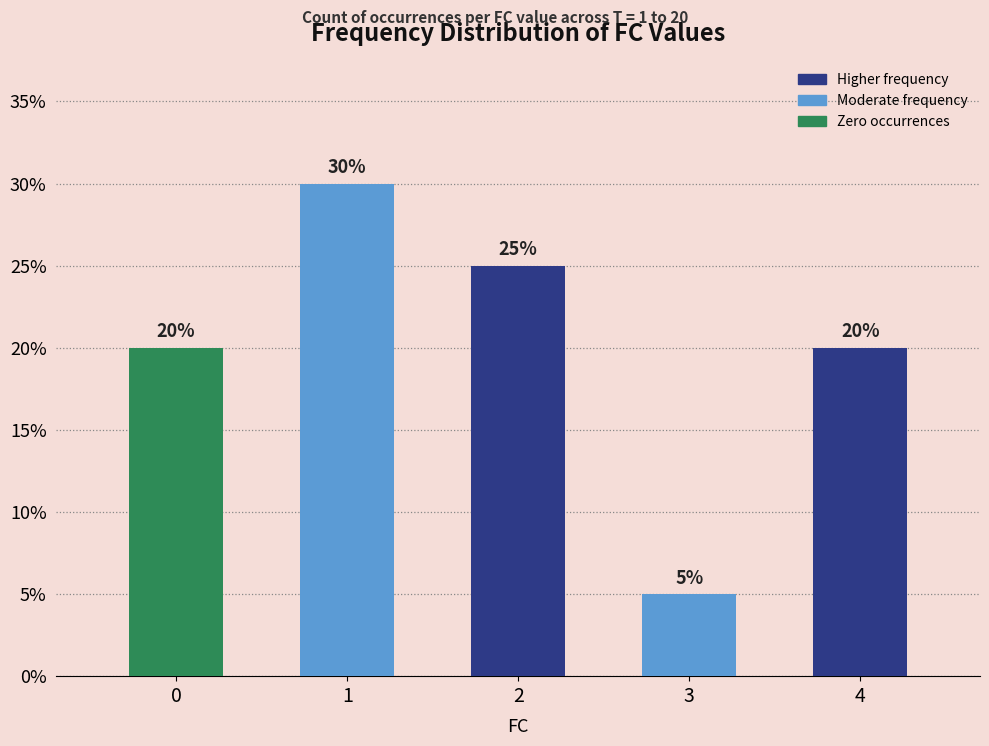

Reading left to right, transcribe all the data shown in this chart.

0=4	1=6	2=5	3=1	4=4